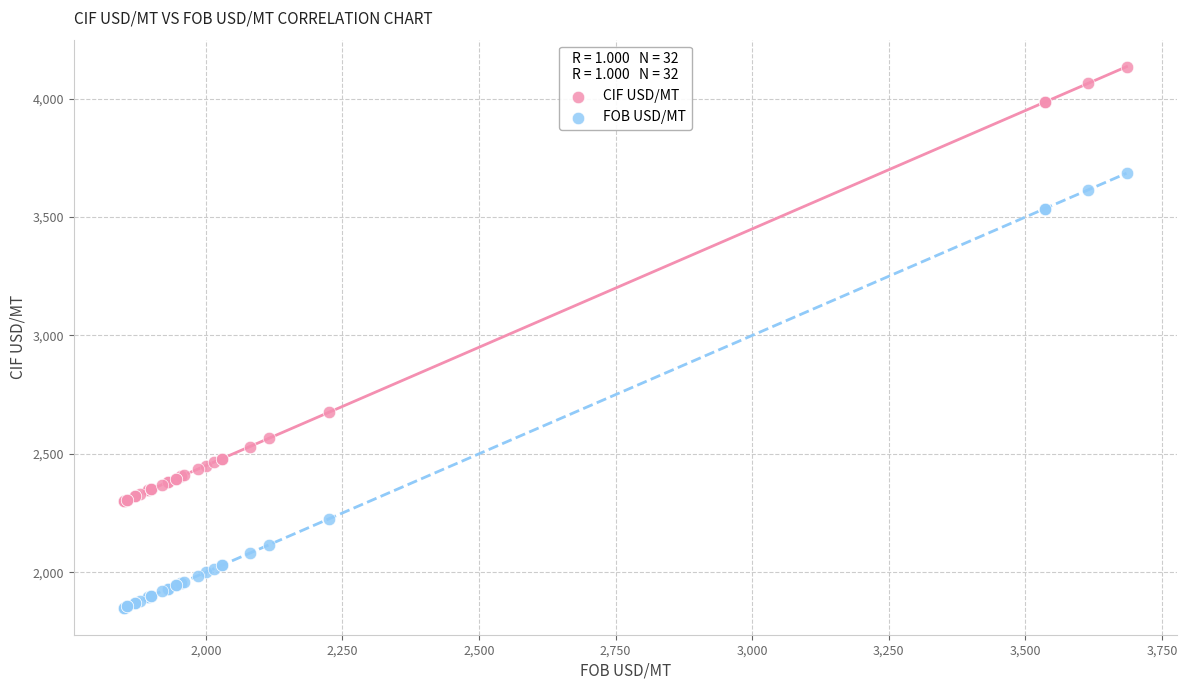

Across all series, what Y value is closest to 2992?

2675